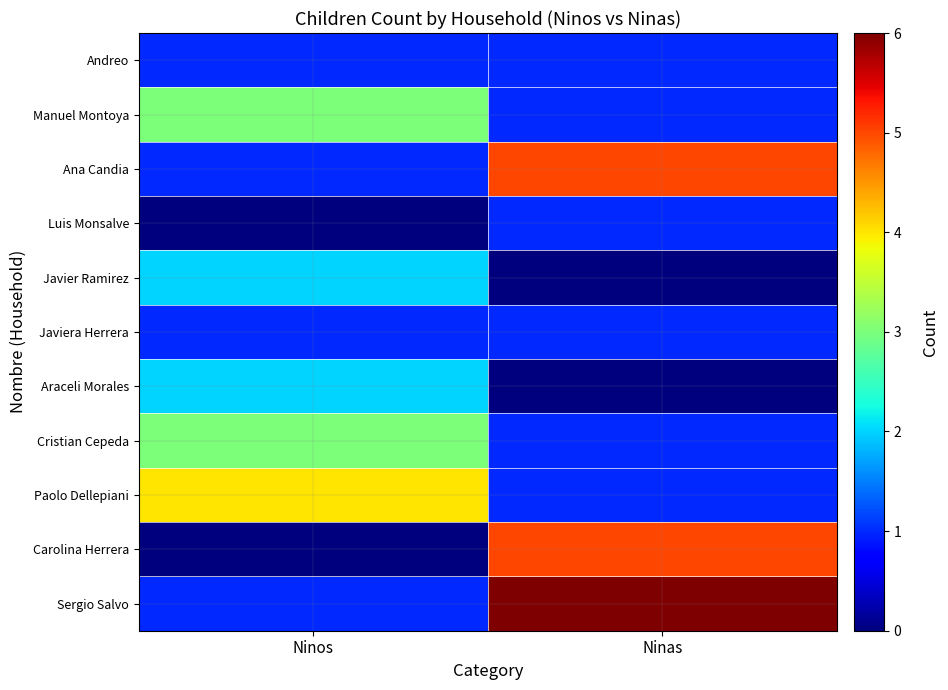

Rank the series at Ninos from highest to lowest value.

Paolo Dellepiani, Manuel Montoya, Cristian Cepeda, Javier Ramirez, Araceli Morales, Andreo, Ana Candia, Javiera Herrera, Sergio Salvo, Luis Monsalve, Carolina Herrera